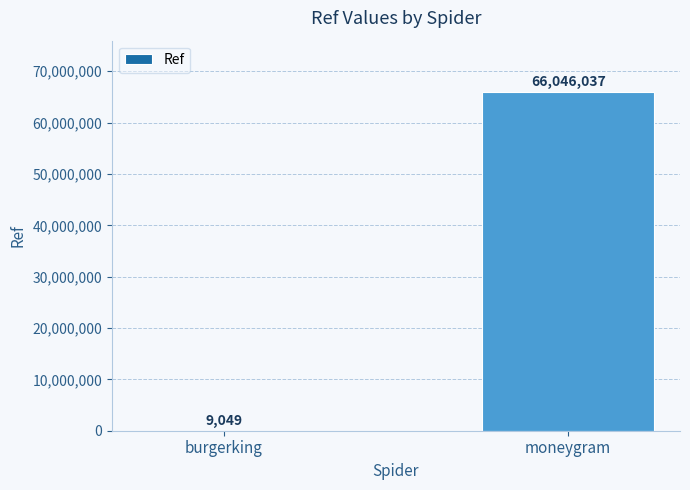

What is the greatest value displayed?

66046037